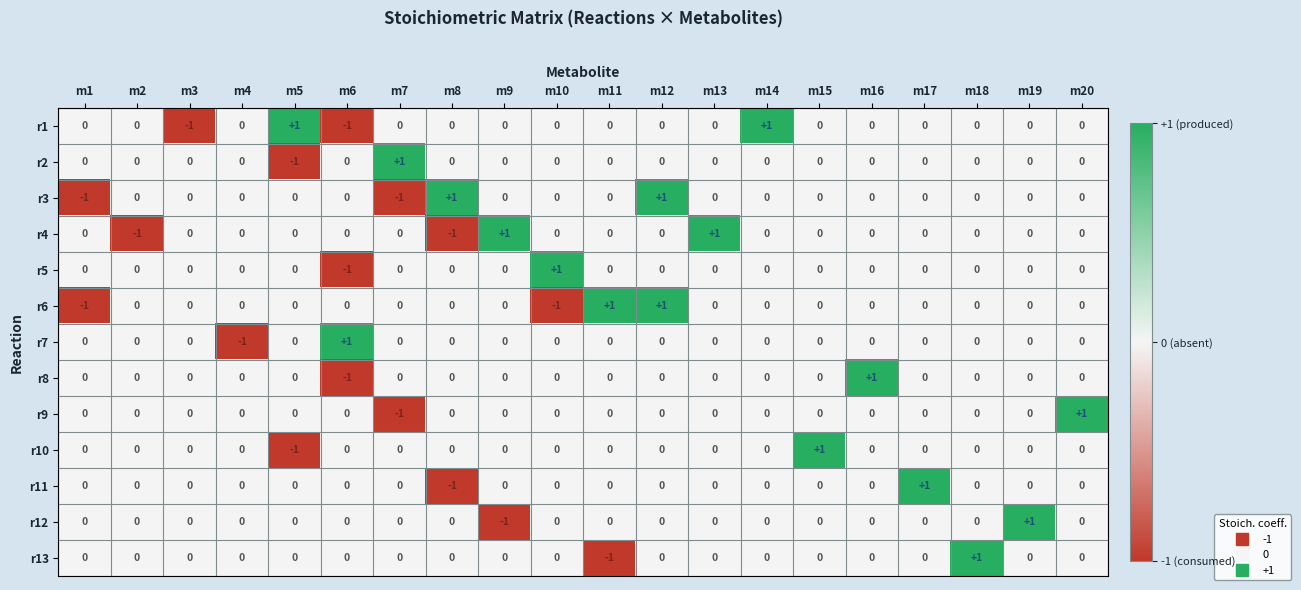

The r10 series shows -1 at m9. True or false?

False